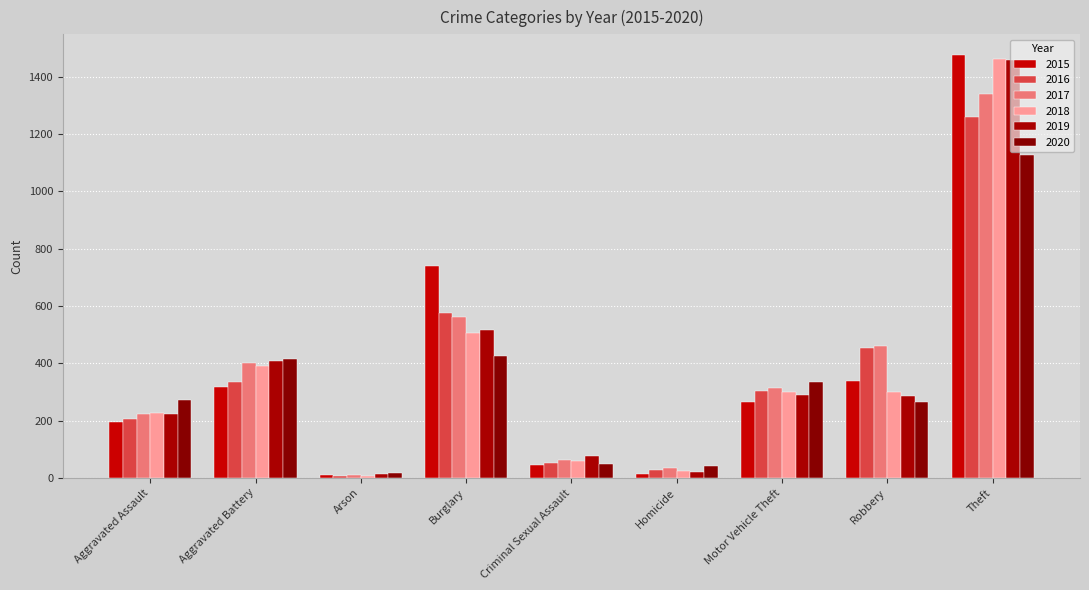

How many data points in 2015 are less than 263?

4